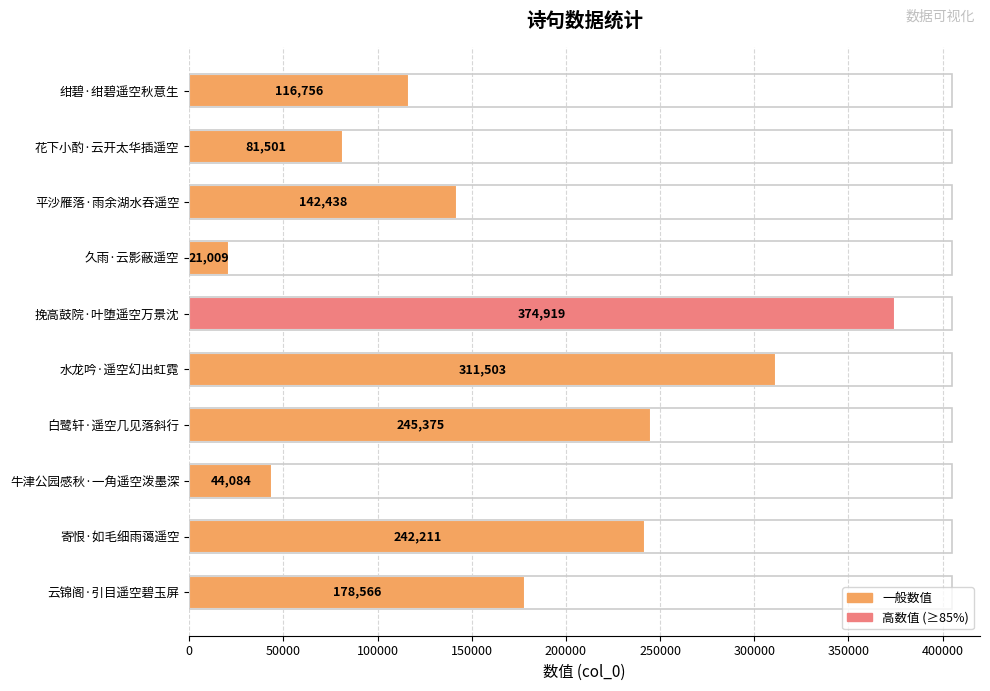

What is the difference between the values at 牛津公园感秋·一角遥空泼墨深 and 久雨·云影蔽遥空?

23075